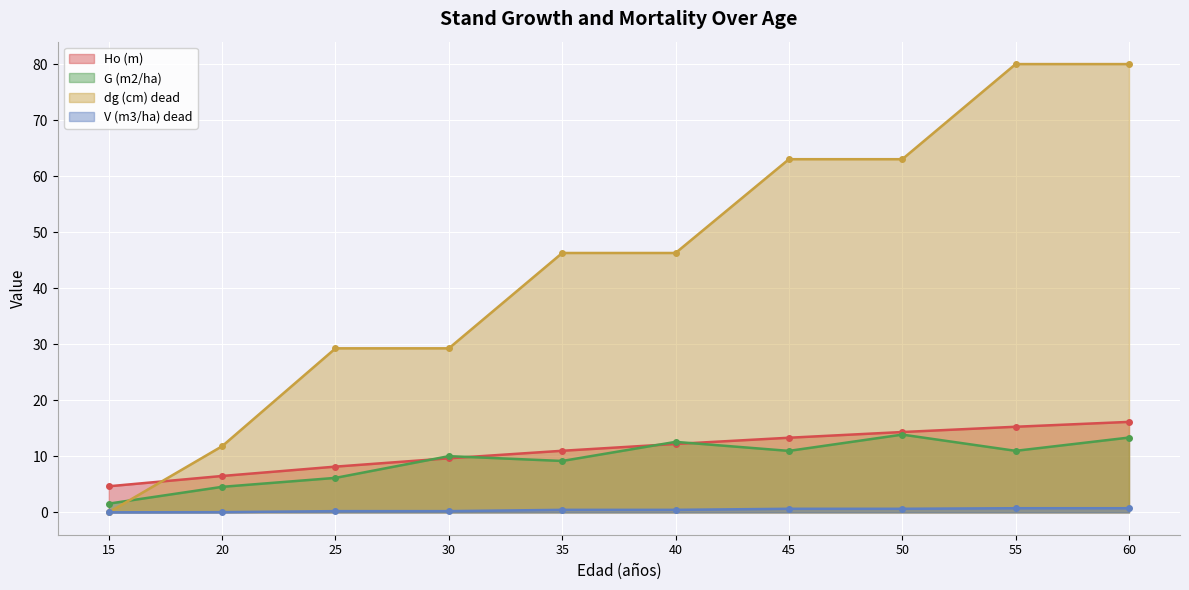

Which category has the highest value across all series?

55